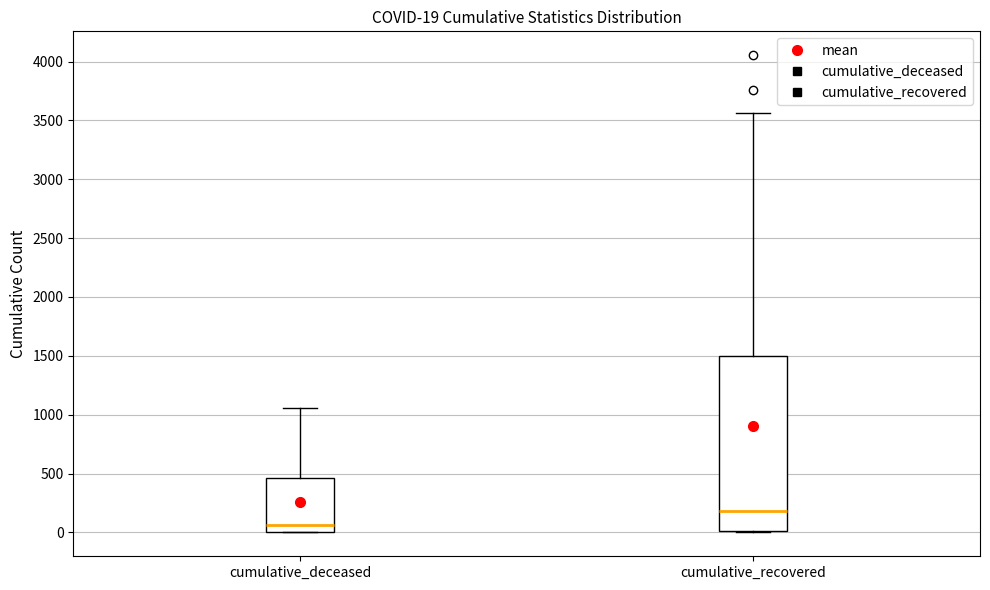

Which box has the lowest median line?

cumulative_deceased